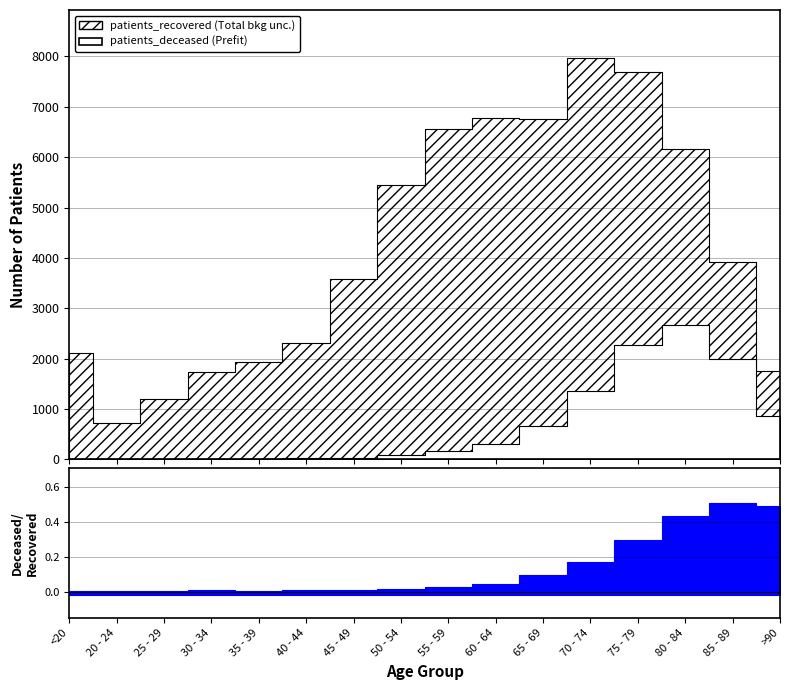

The patients_recovered series shows 1645 at 60 - 64. True or false?

False